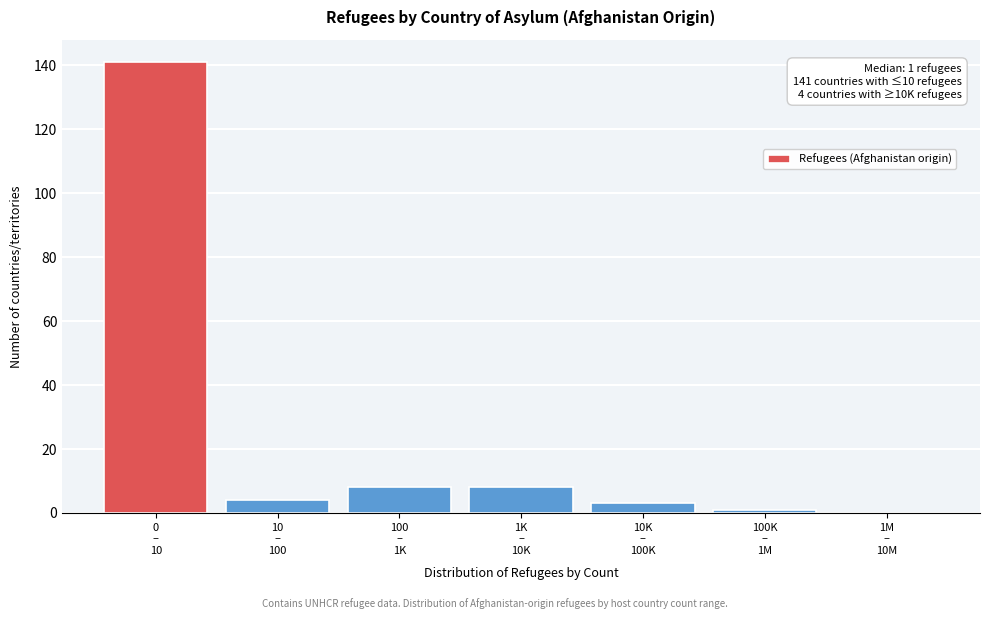

What is the maximum value shown in the chart?

141